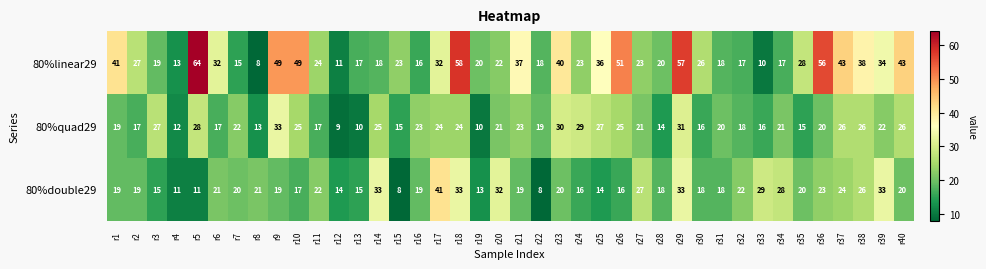

Between r13 and r19, which series saw the biggest shift?

80%linear29